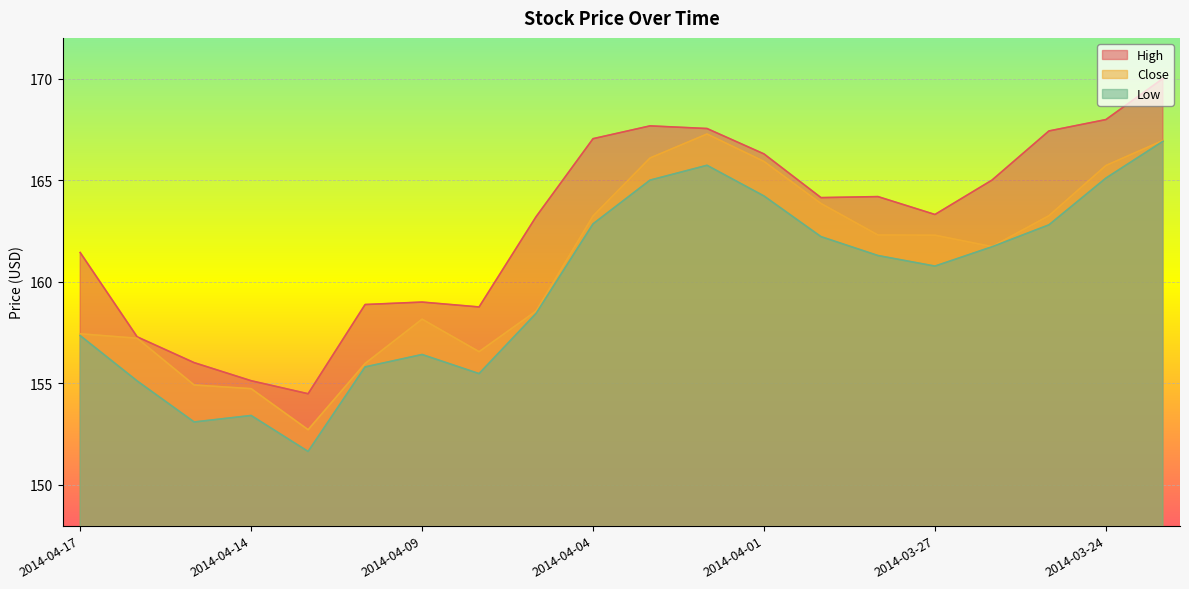

What is the average value of the High series?

162.7